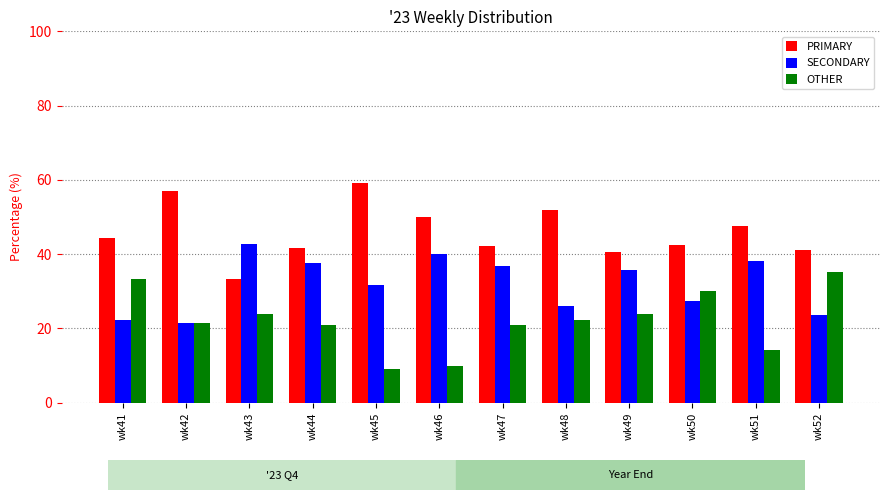

What is the sum of all PRIMARY values?

551.4